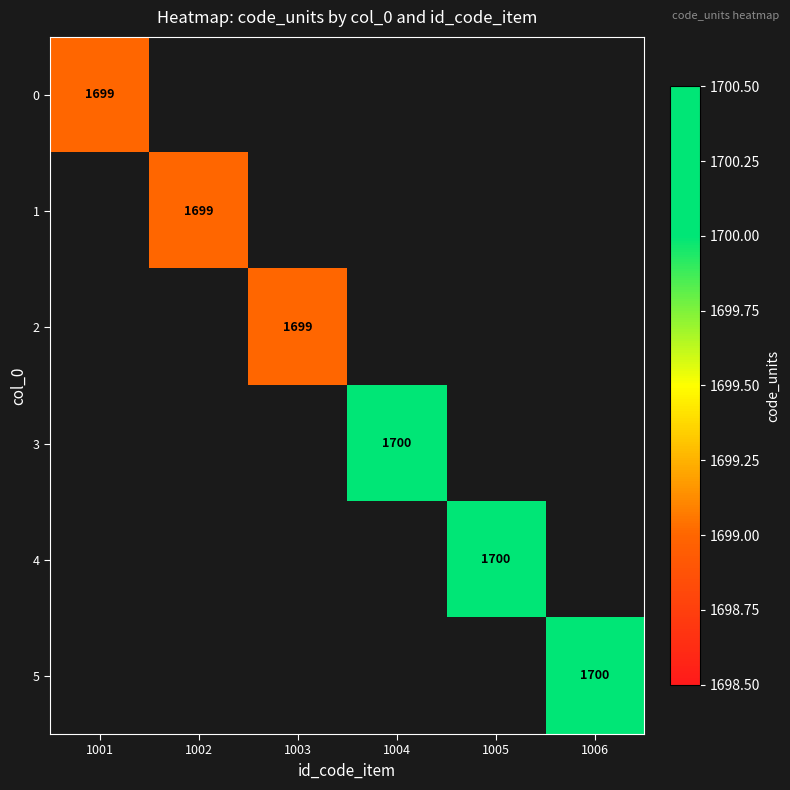

Which has a higher value, 1006 or 1005?

1005